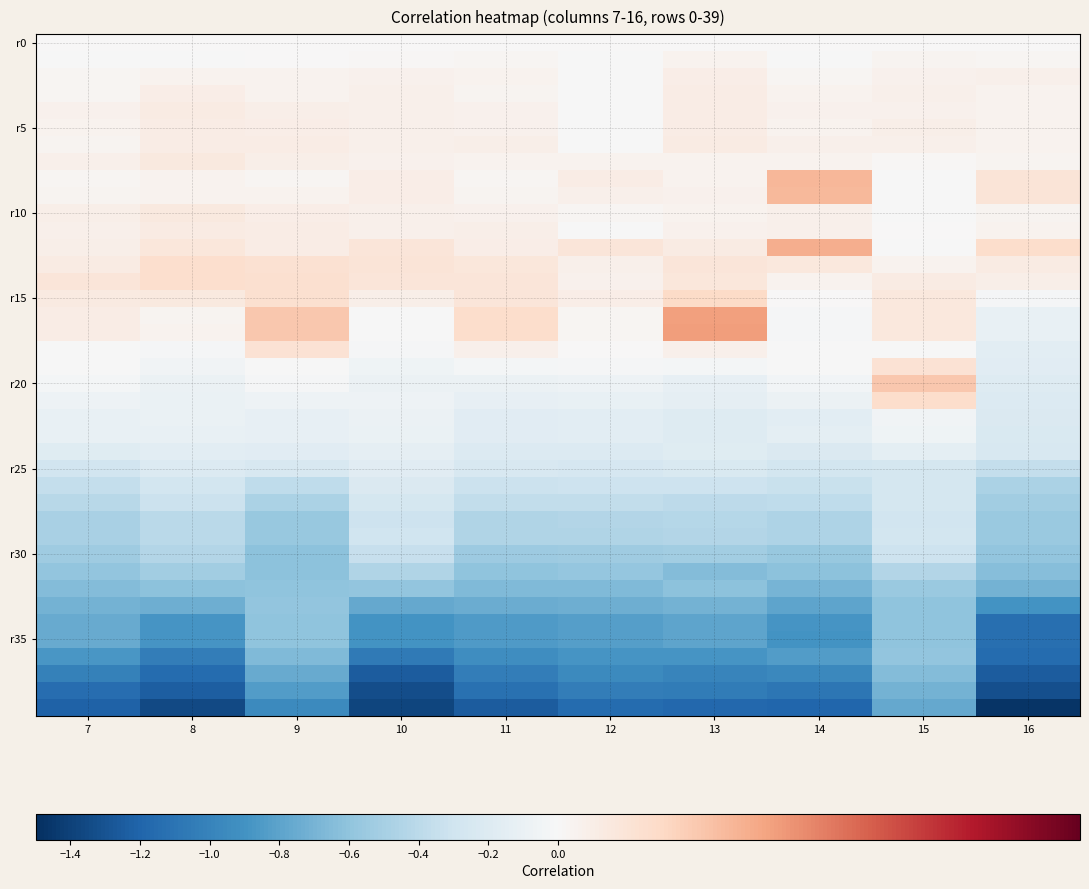

Count the number of categories in the chart.

10